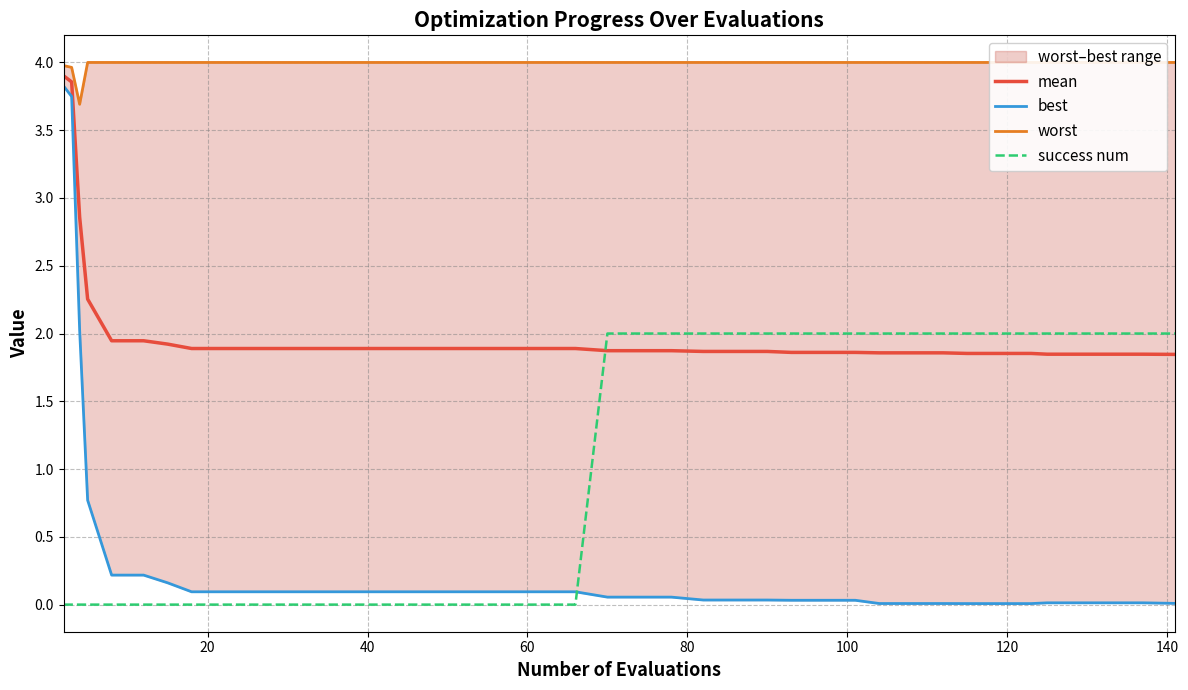

How many times do mean and success num cross each other?

1